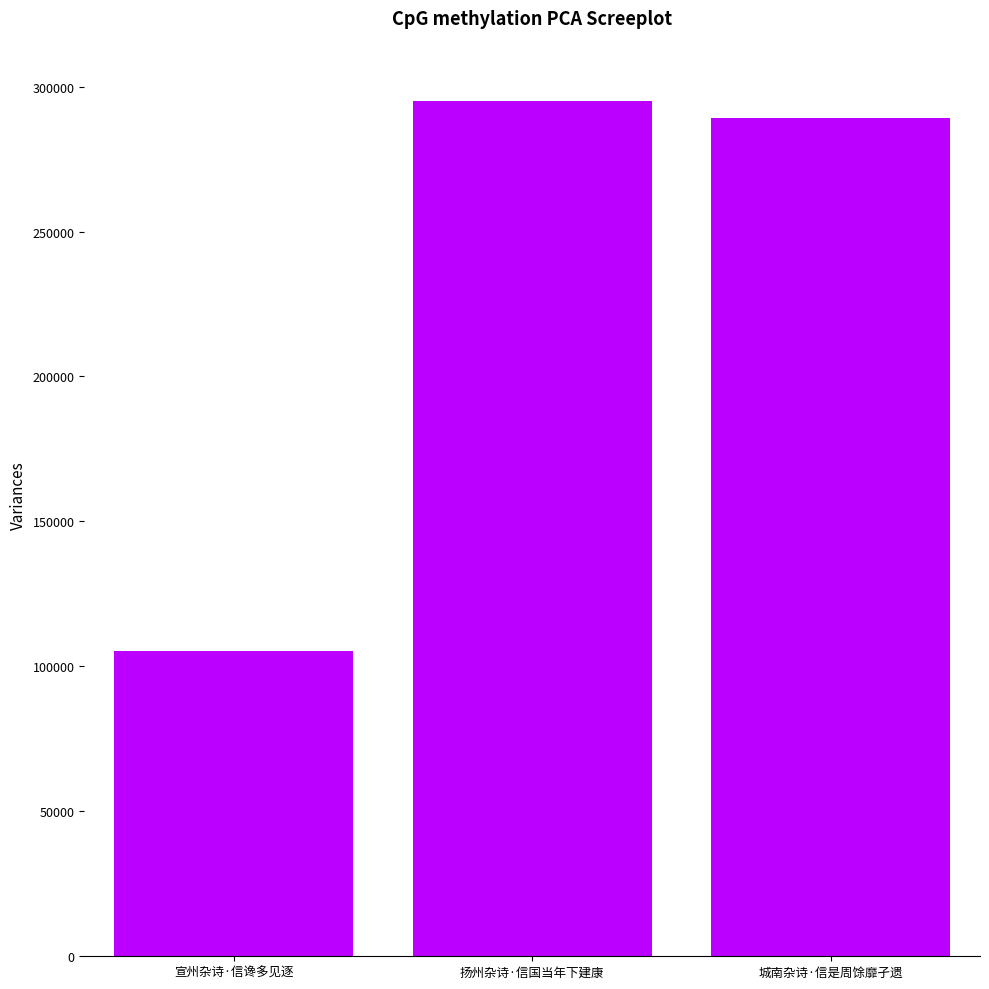

Does the chart contain any negative values?

No